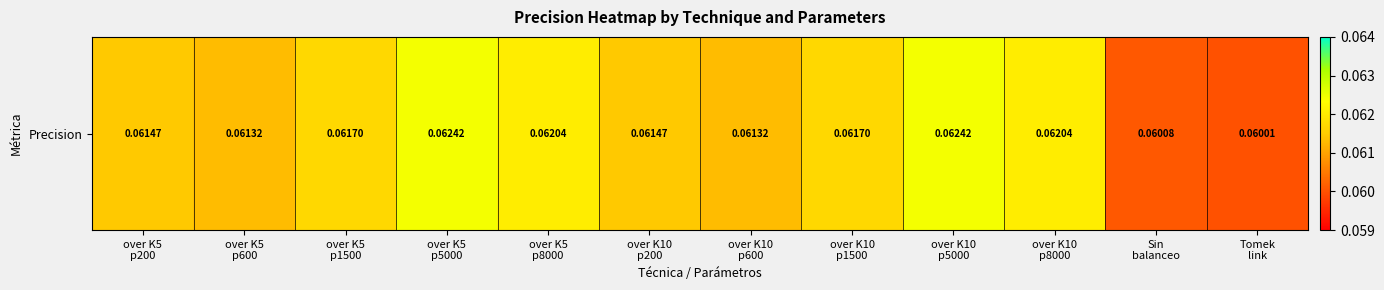

List the labels in order of value, smallest first.

Tomek
link, Sin
balanceo, over K5
p600, over K10
p600, over K5
p200, over K10
p200, over K5
p1500, over K10
p1500, over K5
p8000, over K10
p8000, over K5
p5000, over K10
p5000